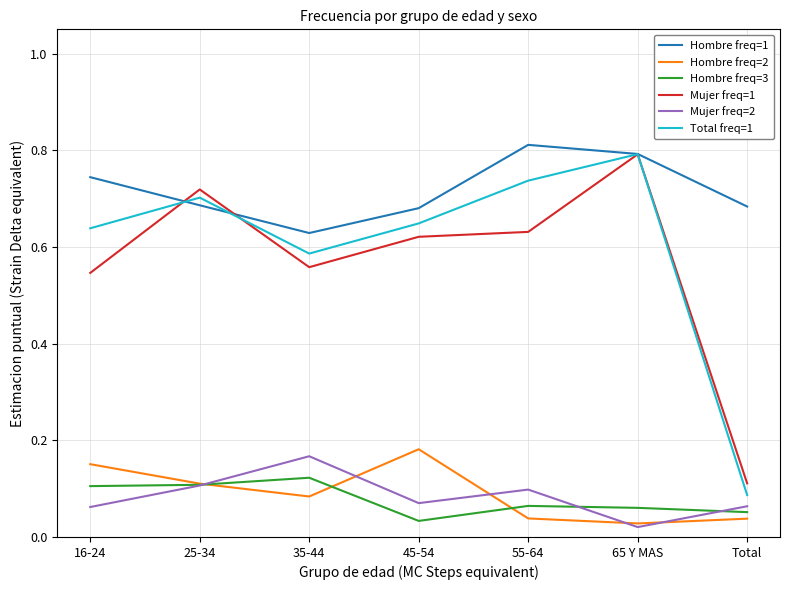

True or false: Mujer freq=2 and Mujer freq=1 cross at least once.

False